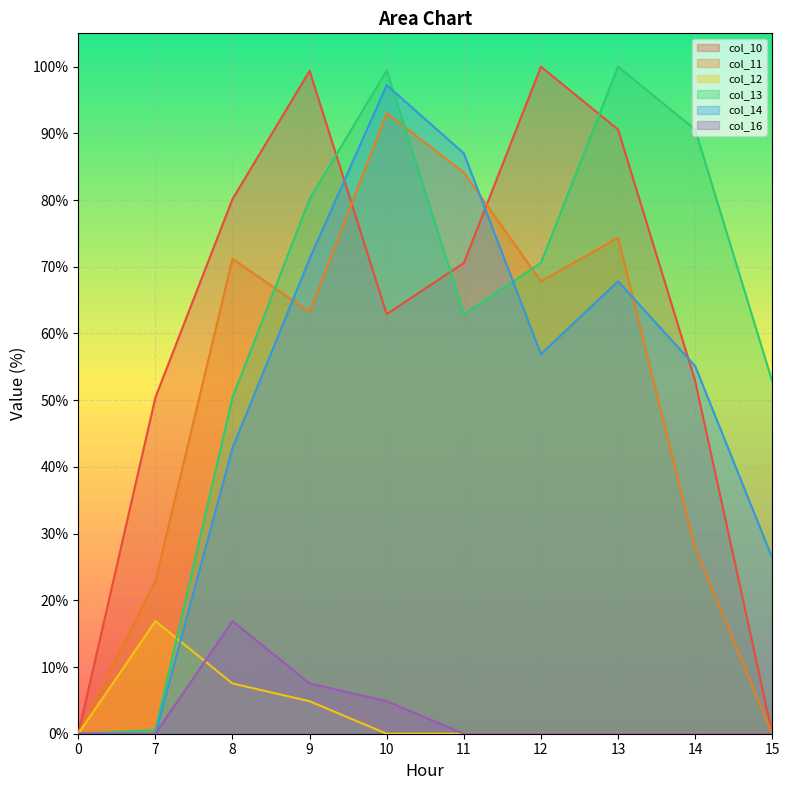

The value of col_12 at 11 is -8.1. True or false?

False